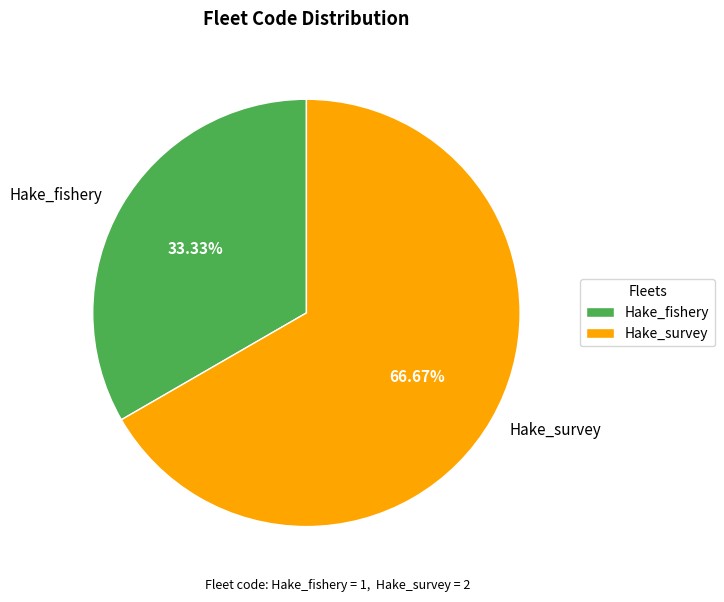

Rank the categories by value from lowest to highest.

Hake_fishery, Hake_survey